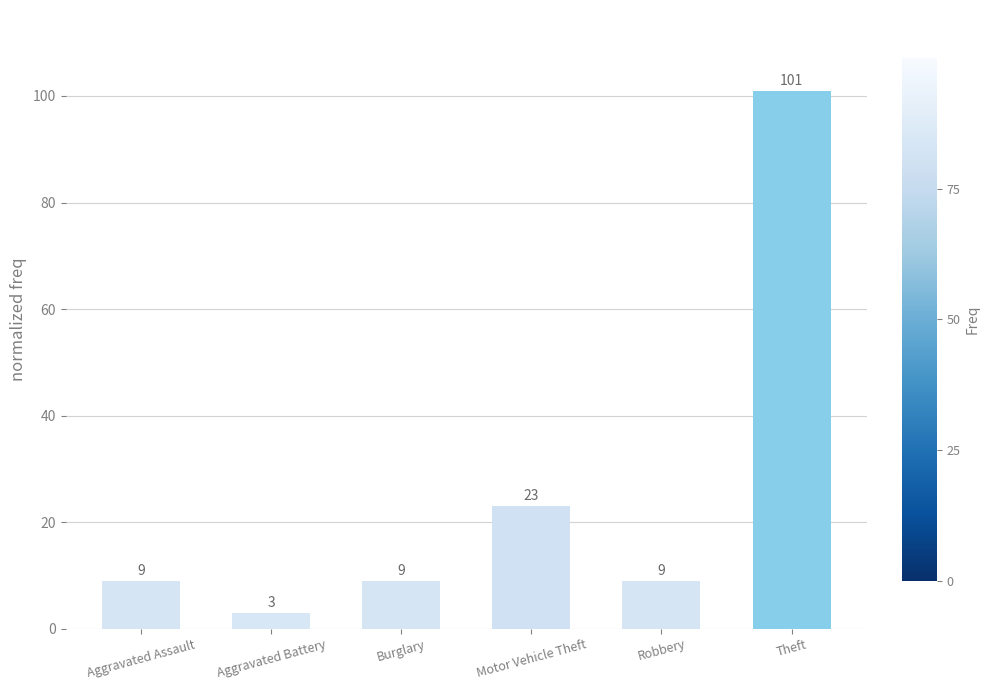

How many distinct data groups are displayed?

1